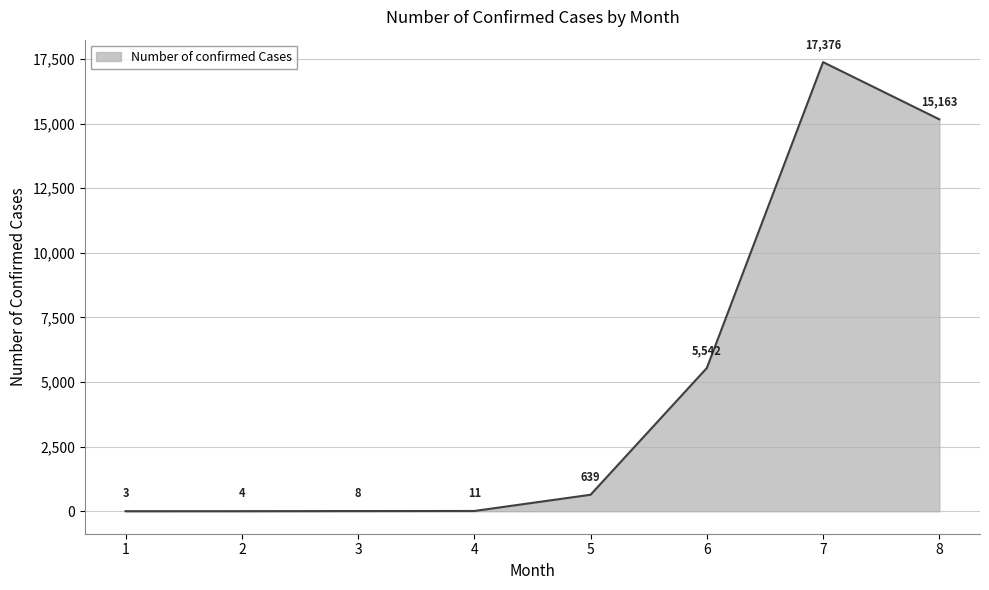

Which has a higher value, 1 or 2?

2